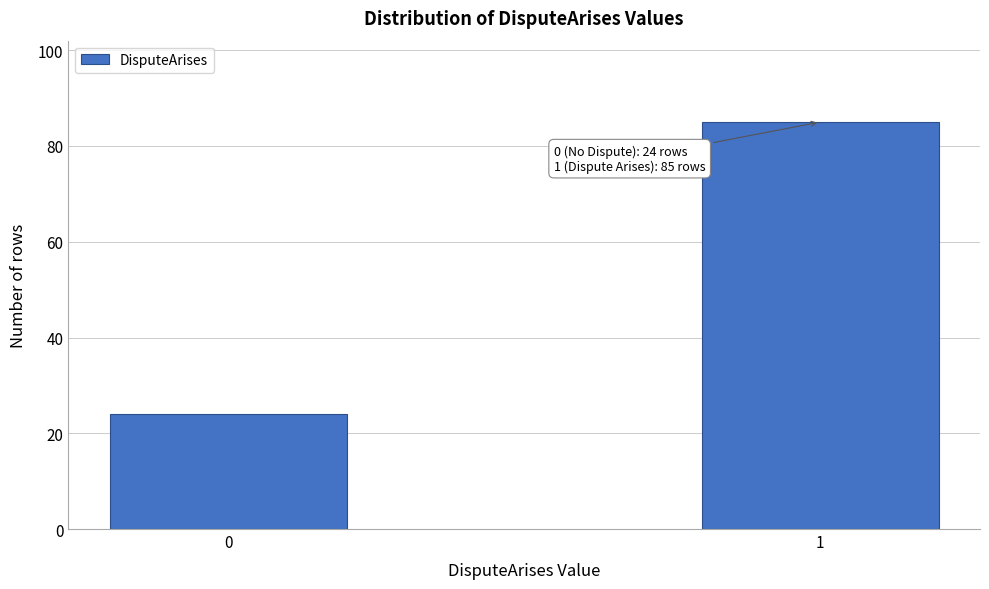

Reading right to left, transcribe all the data shown in this chart.

85	24